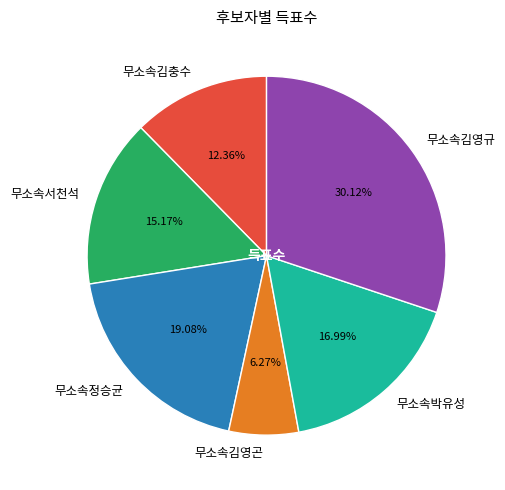

To the nearest percent, what is the combined percentage of 무소속김충수 and 무소속김영곤?

19%